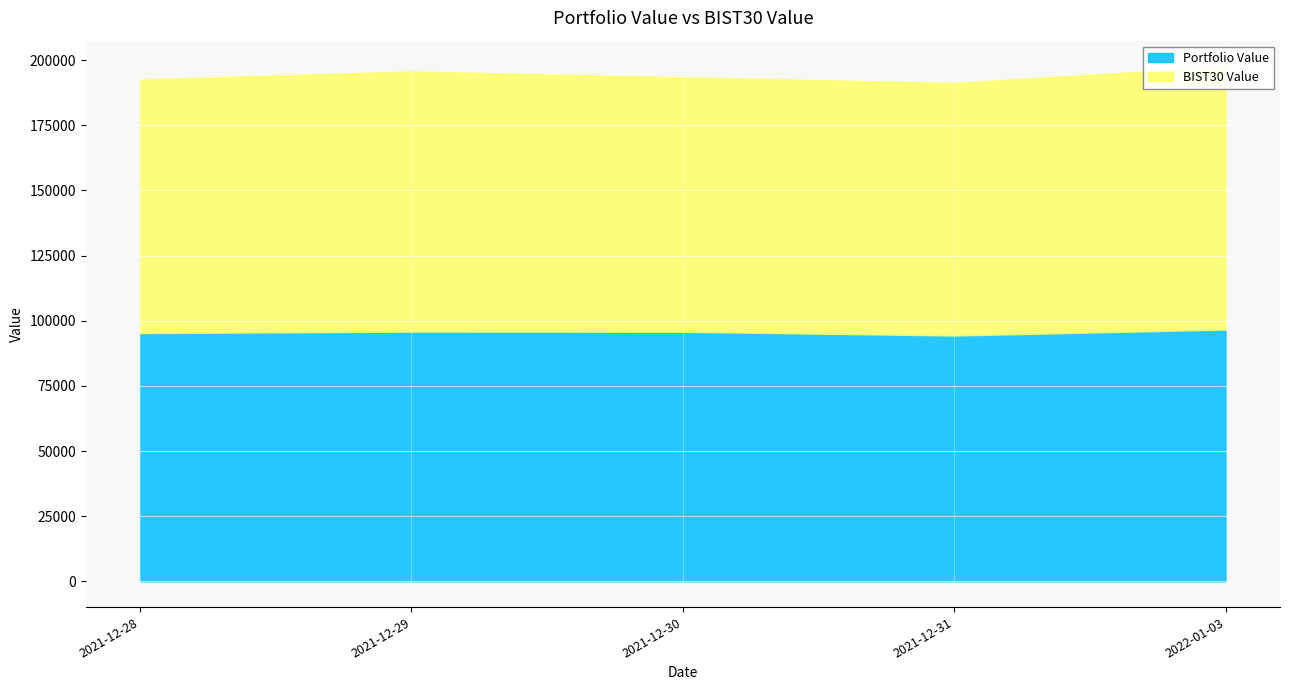

Reading right to left, transcribe all the data shown in this chart.

Portfolio Value: 96623.1	94317.3	95767.3	95823.5	95243.2
BIST30 Value: 100962.0	96917.8	97645.3	99851.6	97295.9